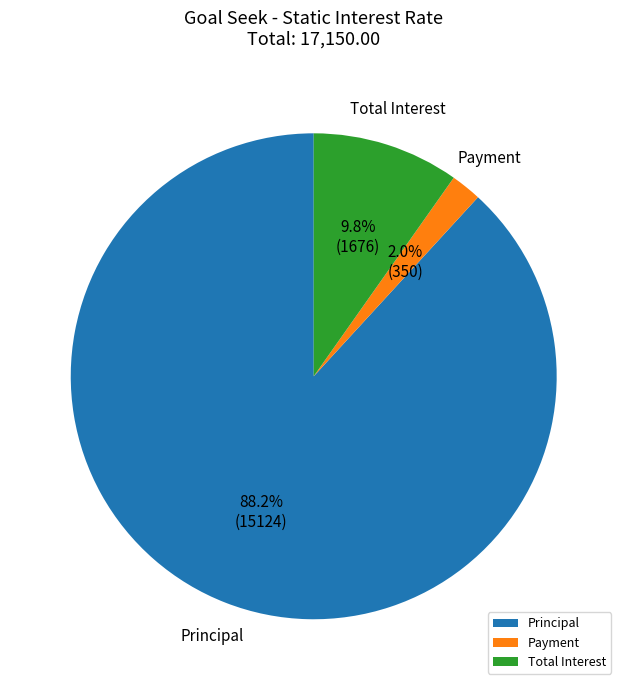

What is the smallest slice in the pie chart?

Payment